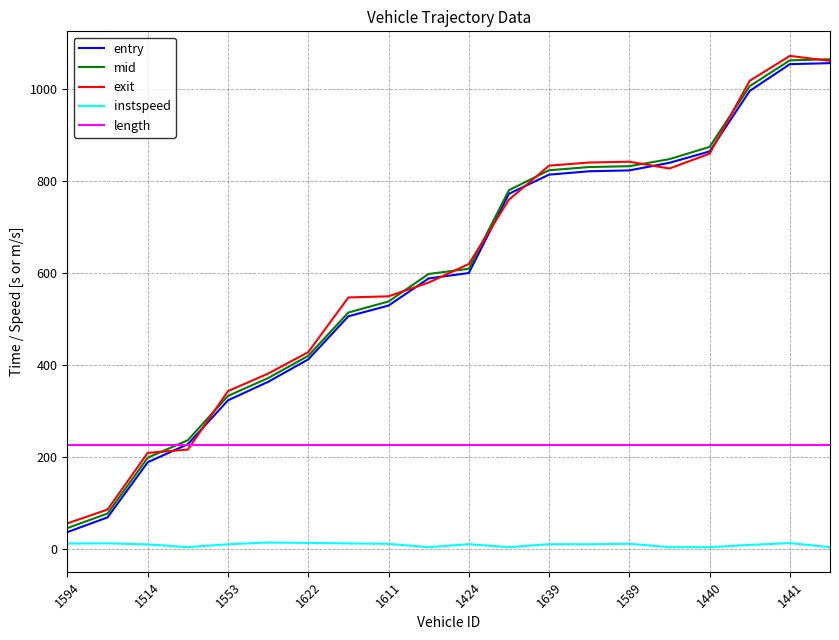

What is the maximum value for instspeed?

15.1